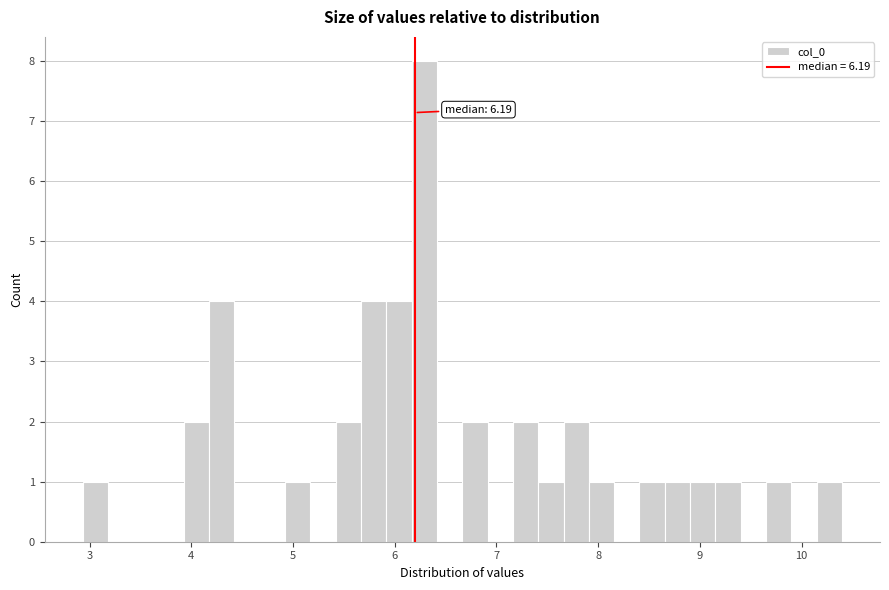

Around what value on the x-axis is the tallest bar? Give the approximate position of its centre, as read against the axis.

6.3